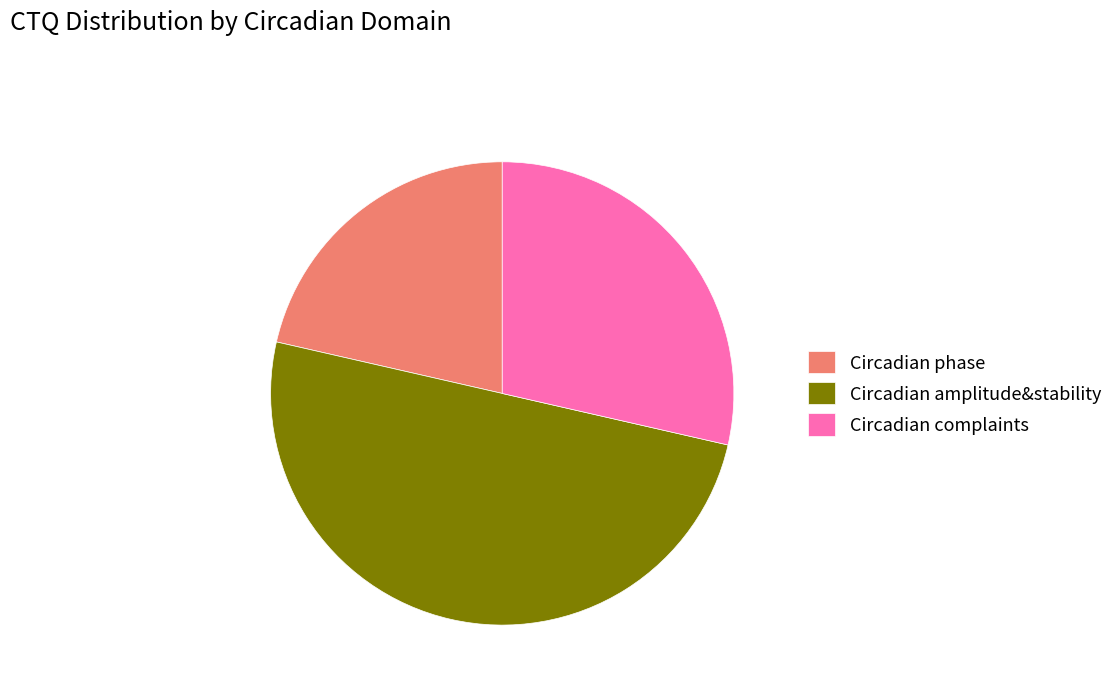

Is Circadian complaints the majority of the pie?

No